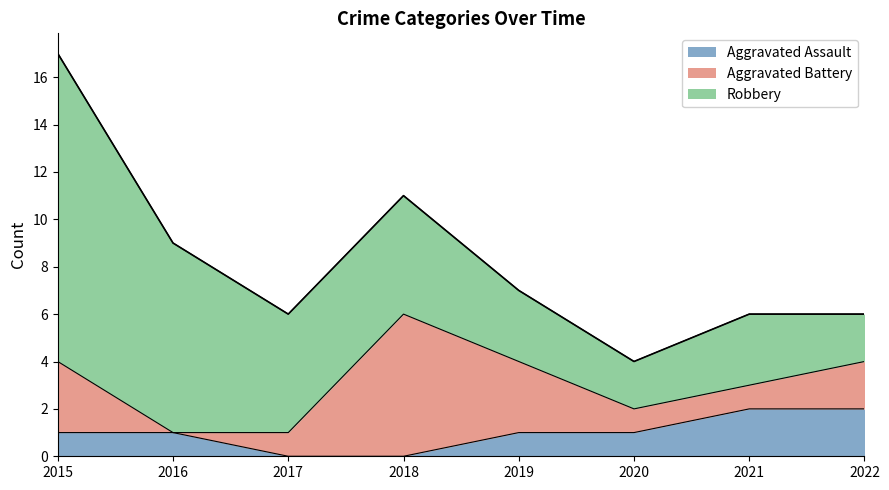

What is the sum of all Aggravated Battery values?

17